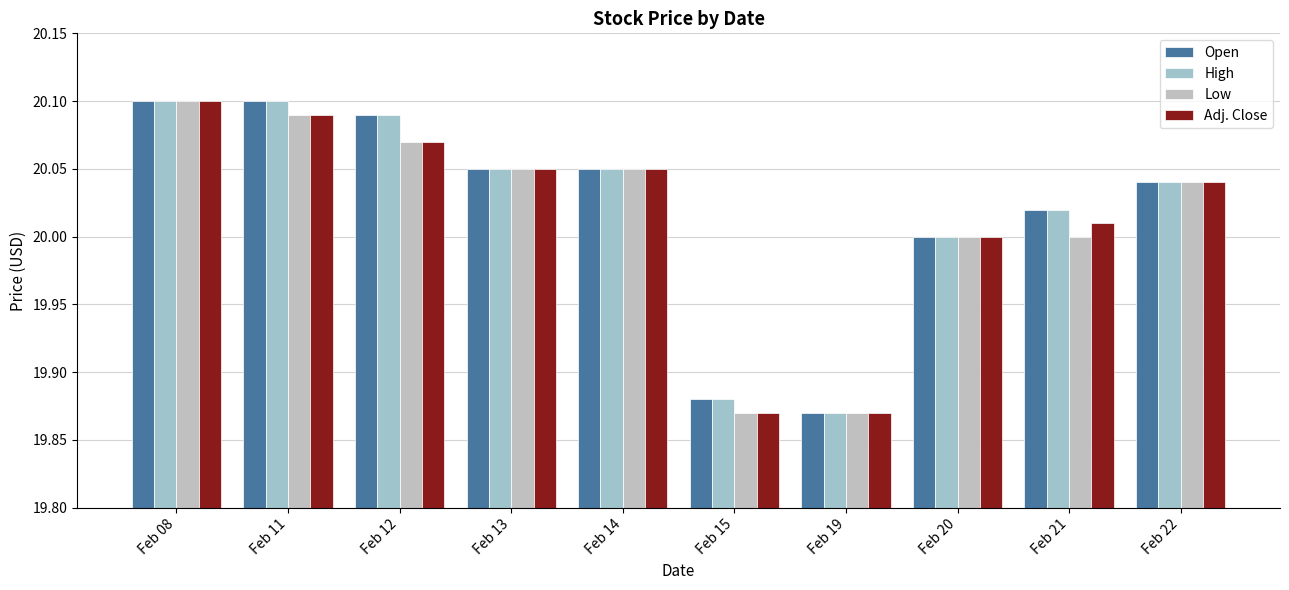

The value of Low at Feb 08 is 20.1. True or false?

True